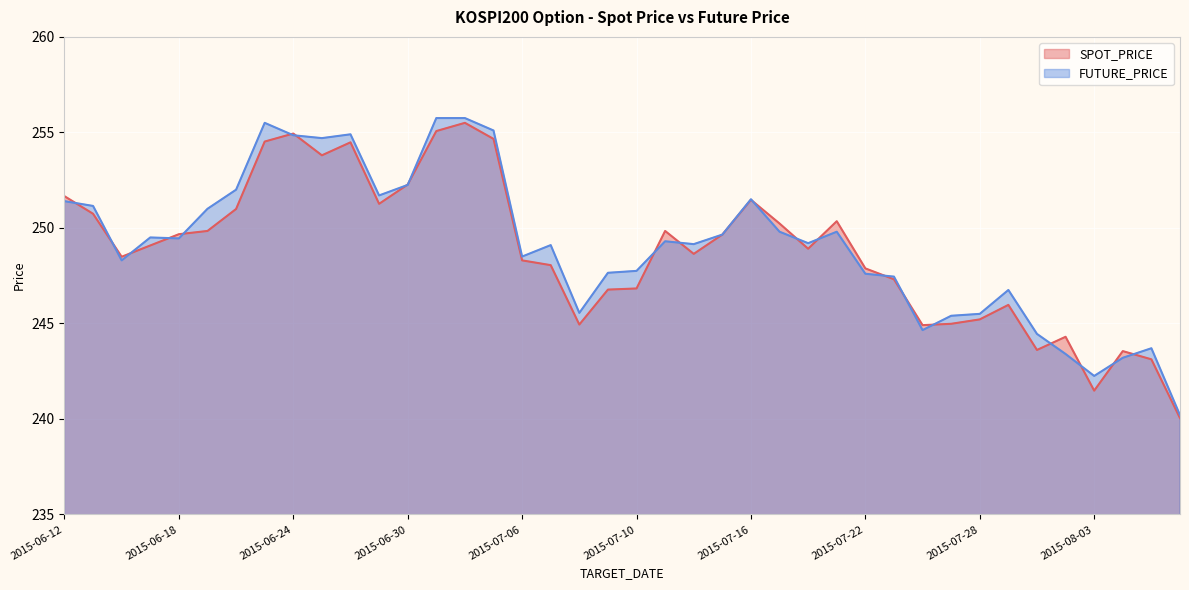

Reading left to right, extract all data points from this chart.

SPOT_PRICE: 2015-06-12=251.7	2015-06-15=250.7	2015-06-16=248.5	2015-06-17=249.1	2015-06-18=249.7	2015-06-19=249.8	2015-06-22=251.0	2015-06-23=254.5	2015-06-24=254.9	2015-06-25=253.8	2015-06-26=254.5	2015-06-29=251.3	2015-06-30=252.3	2015-07-01=255.1	2015-07-02=255.5	2015-07-03=254.7	2015-07-06=248.3	2015-07-07=248.1	2015-07-08=244.9	2015-07-09=246.8	2015-07-10=246.8	2015-07-13=249.8	2015-07-14=248.6	2015-07-15=249.7	2015-07-16=251.5	2015-07-17=250.2	2015-07-20=248.9	2015-07-21=250.3	2015-07-22=247.9	2015-07-23=247.3	2015-07-24=244.9	2015-07-27=245.0	2015-07-28=245.2	2015-07-29=246.0	2015-07-30=243.6	2015-07-31=244.3	2015-08-03=241.5	2015-08-04=243.6	2015-08-05=243.1	2015-08-06=240.0
FUTURE_PRICE: 2015-06-12=251.4	2015-06-15=251.2	2015-06-16=248.3	2015-06-17=249.5	2015-06-18=249.4	2015-06-19=251.0	2015-06-22=252.0	2015-06-23=255.5	2015-06-24=254.8	2015-06-25=254.7	2015-06-26=254.9	2015-06-29=251.7	2015-06-30=252.2	2015-07-01=255.8	2015-07-02=255.8	2015-07-03=255.1	2015-07-06=248.5	2015-07-07=249.1	2015-07-08=245.6	2015-07-09=247.7	2015-07-10=247.8	2015-07-13=249.3	2015-07-14=249.2	2015-07-15=249.7	2015-07-16=251.5	2015-07-17=249.8	2015-07-20=249.2	2015-07-21=249.8	2015-07-22=247.6	2015-07-23=247.4	2015-07-24=244.7	2015-07-27=245.4	2015-07-28=245.5	2015-07-29=246.8	2015-07-30=244.4	2015-07-31=243.4	2015-08-03=242.2	2015-08-04=243.2	2015-08-05=243.7	2015-08-06=240.2